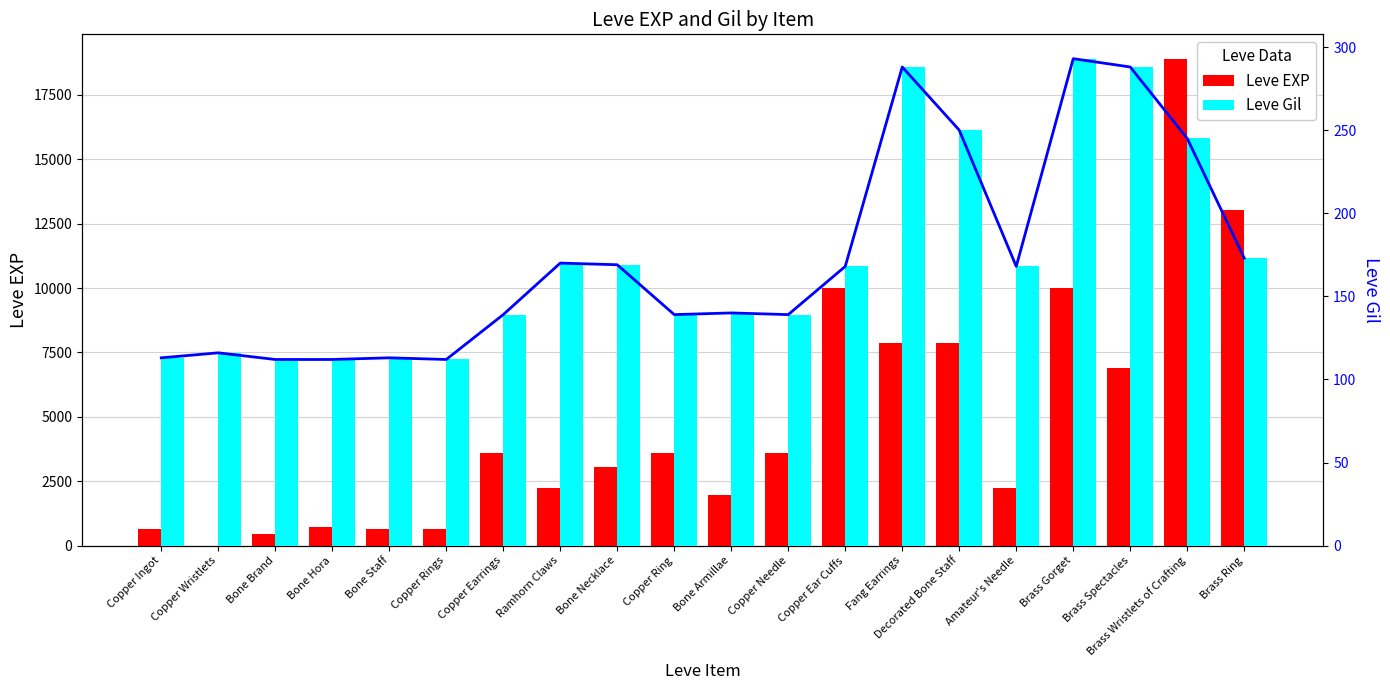

What is the minimum value for Leve Gil?

112